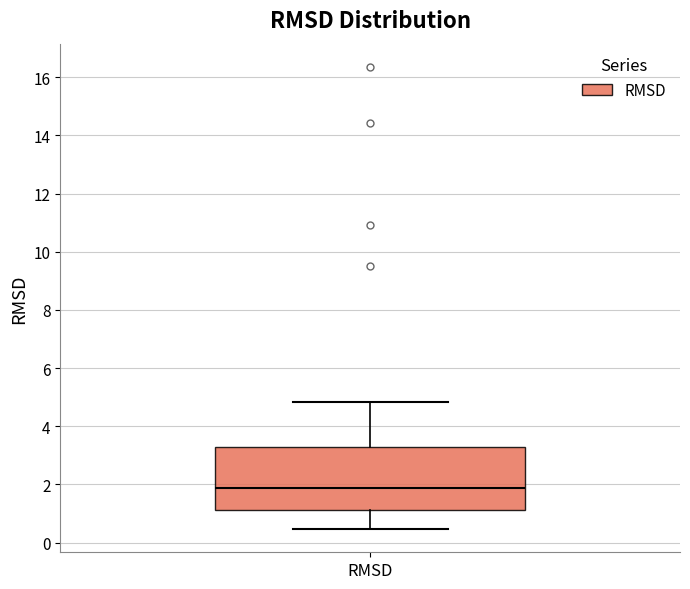

Transcribe this box plot: give where the median line is, the range the box spans, and where the two whiskers end, as read against the y-axis. The values are not printed on the chart, so give them approximately, as read against the axis.

median 1.8, box 1.2 to 3.4, whiskers 0.4 to 4.8